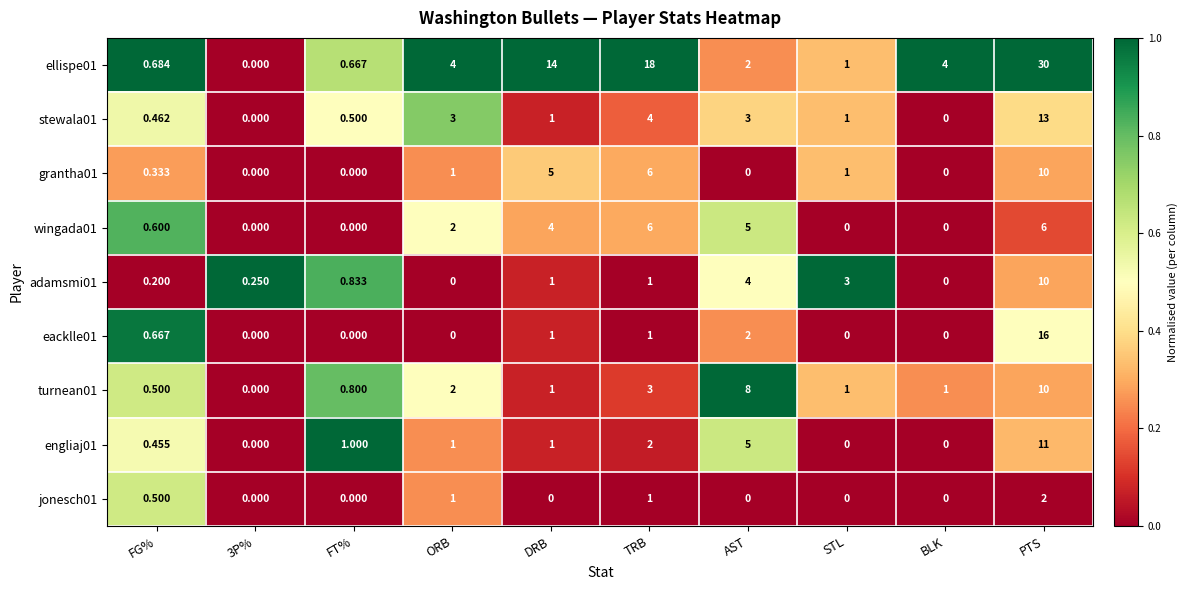

At which label does stewala01 first exceed 1?

ORB